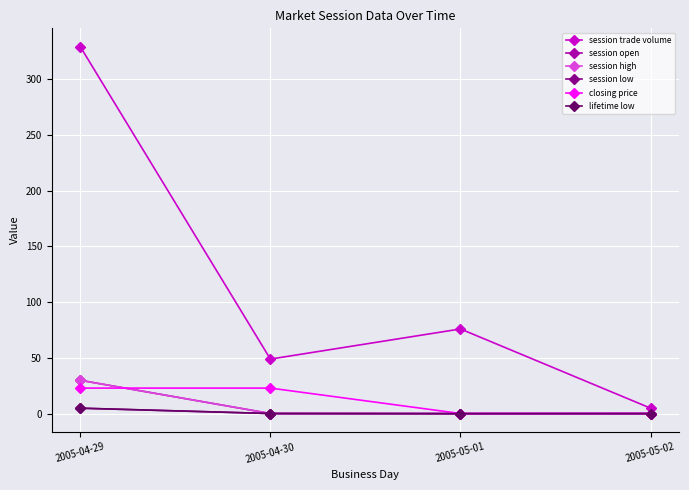

Which series has the widest spread of values?

session trade volume